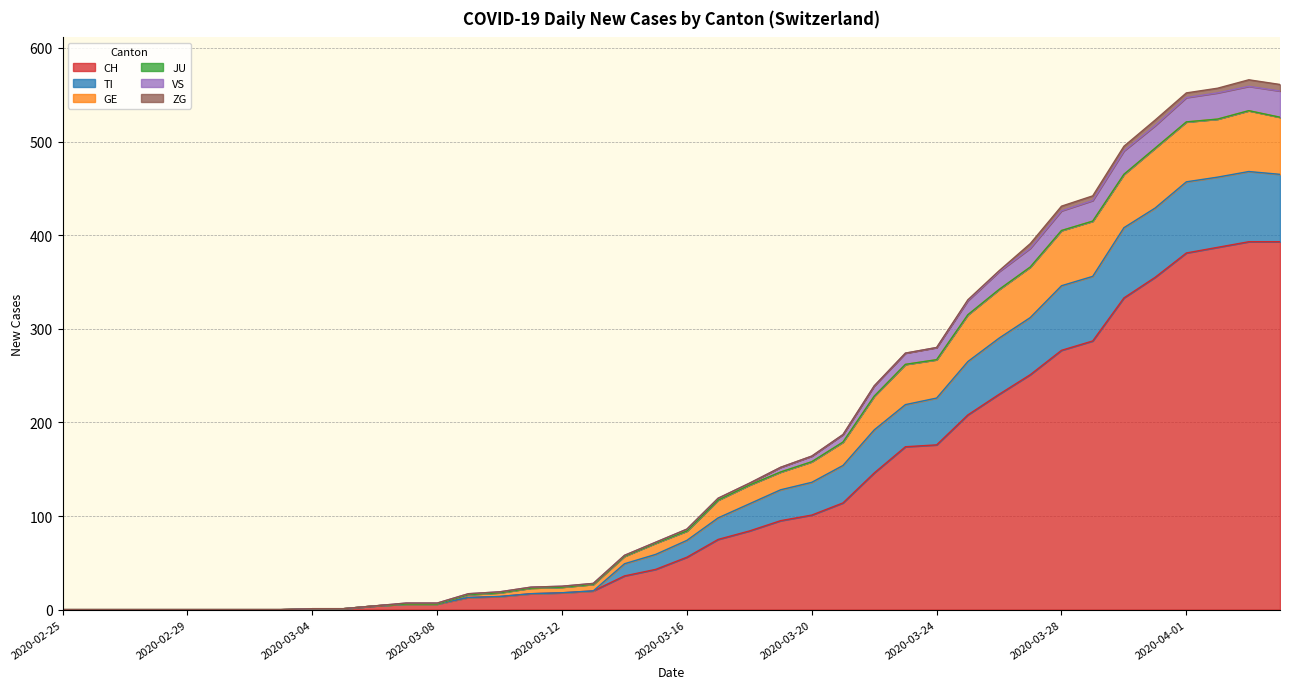

True or false: VS and GE cross at least once.

False